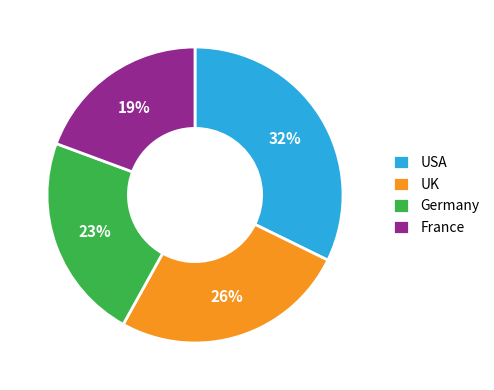

The USA slice represents 32% of the pie. True or false?

True